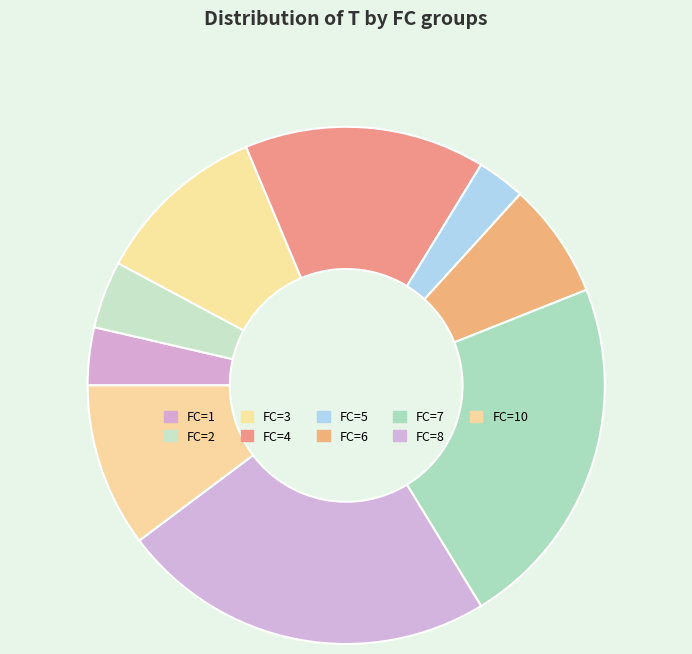

Count the number of slices in the pie.

9